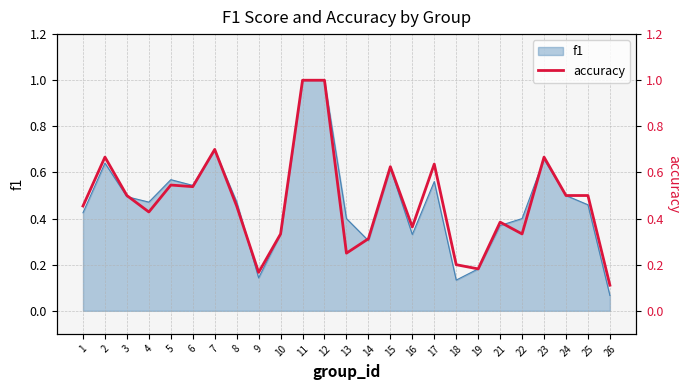

What is the difference between the maximum and second lowest values?

0.8